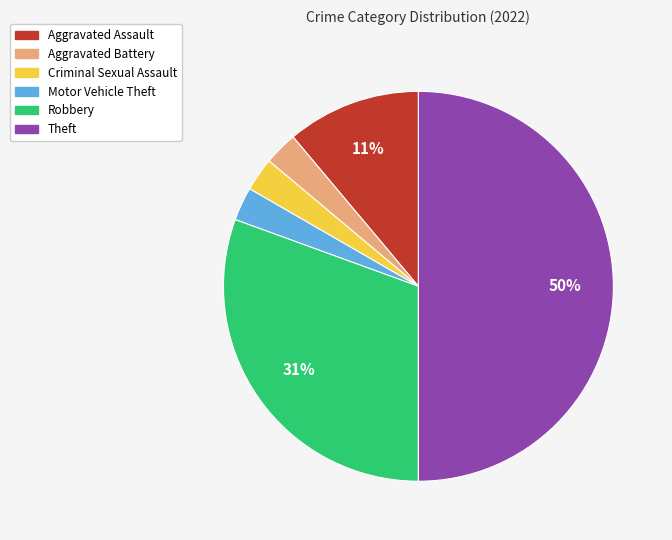

Between Aggravated Assault and Theft, which is larger?

Theft